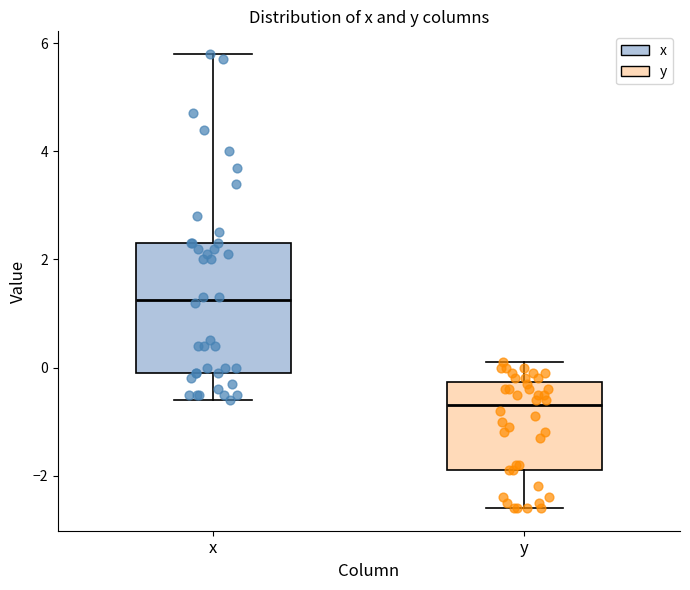

Reading left to right, read every box against the y-axis: the position of its median line, the range the box covers, and the ends of its whiskers. The values are not printed on the chart, so give them approximately, as read against the axis.

x: median 1.2, box 0.0 to 2.4, whiskers -0.6 to 5.8
y: median -0.6, box -1.8 to -0.2, whiskers -2.6 to 0.2